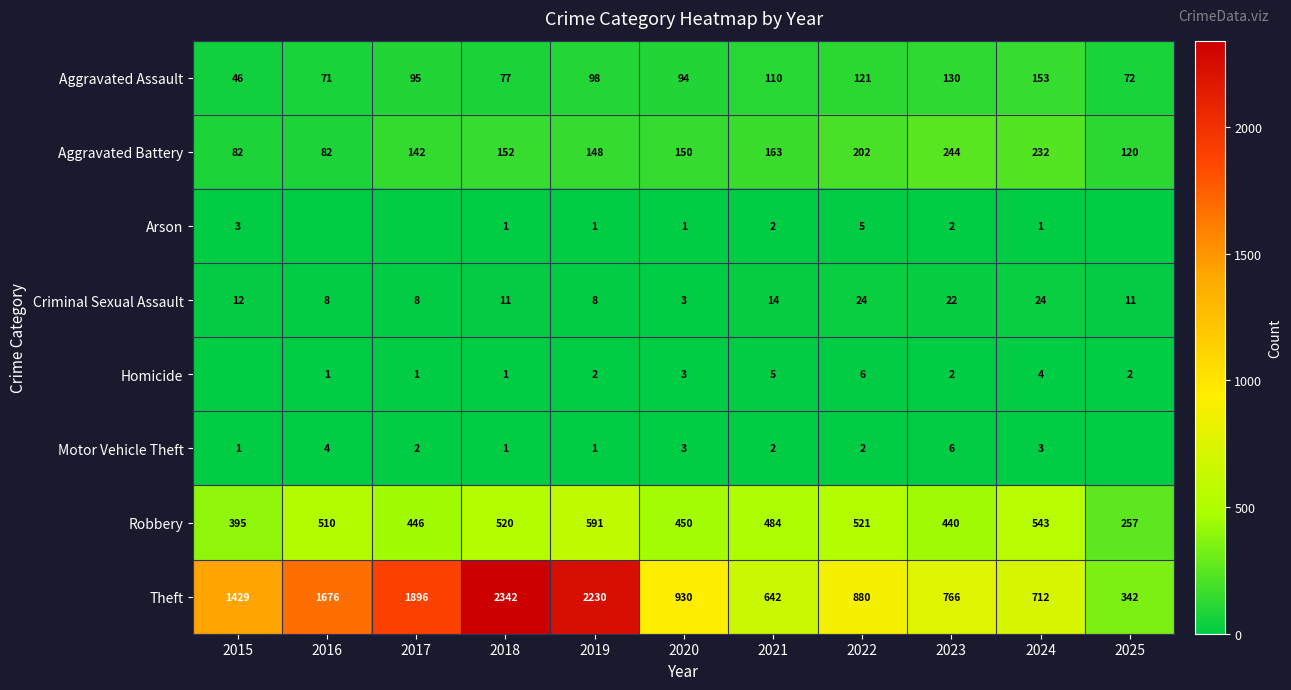

At how many categories does at least one series exceed 767?

7